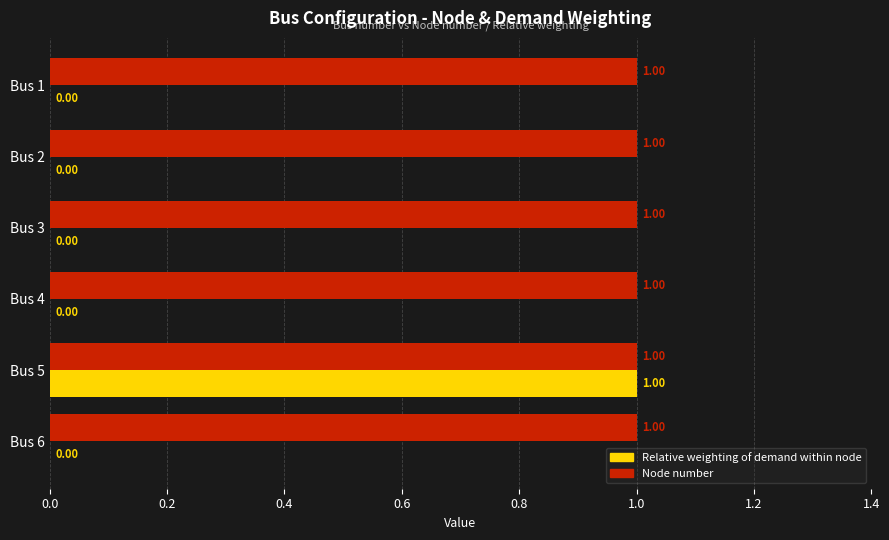

Is the value of Node number at Bus 6 greater than the value of Relative weighting of demand within node at Bus 6?

Yes